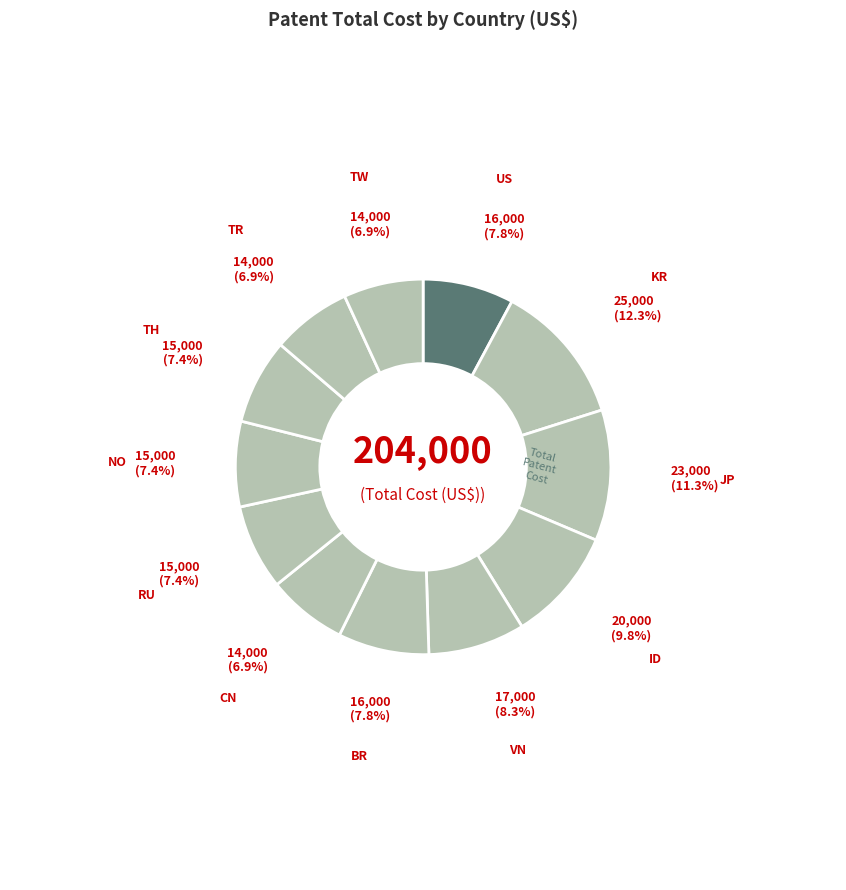

Count the number of slices in the pie.

12